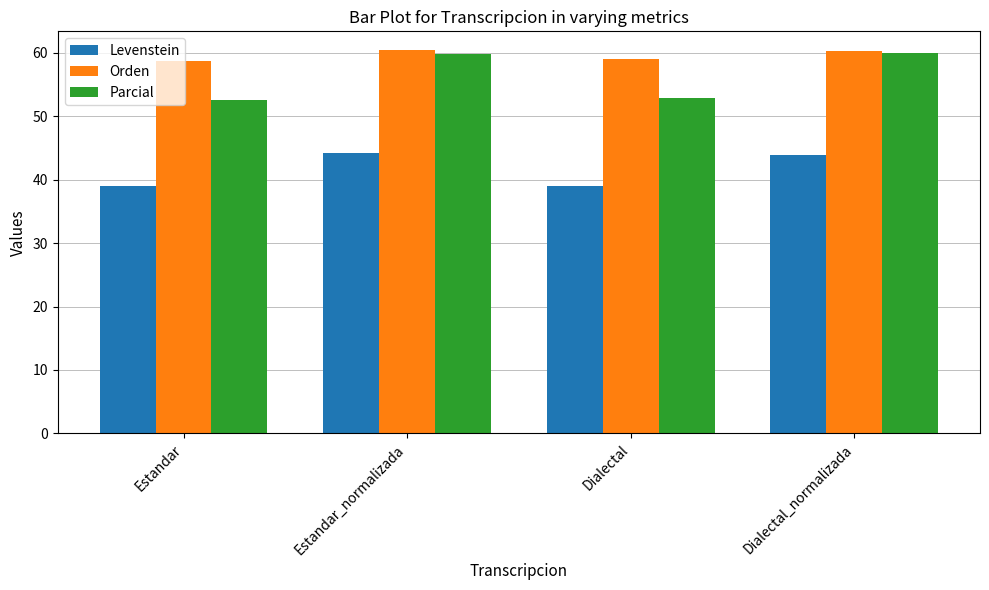

Is it true that Orden equals 28.1 at Estandar_normalizada?

False